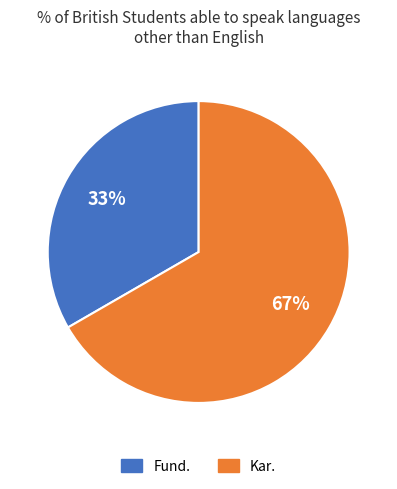

Rank the categories by value from lowest to highest.

Fund., Kar.